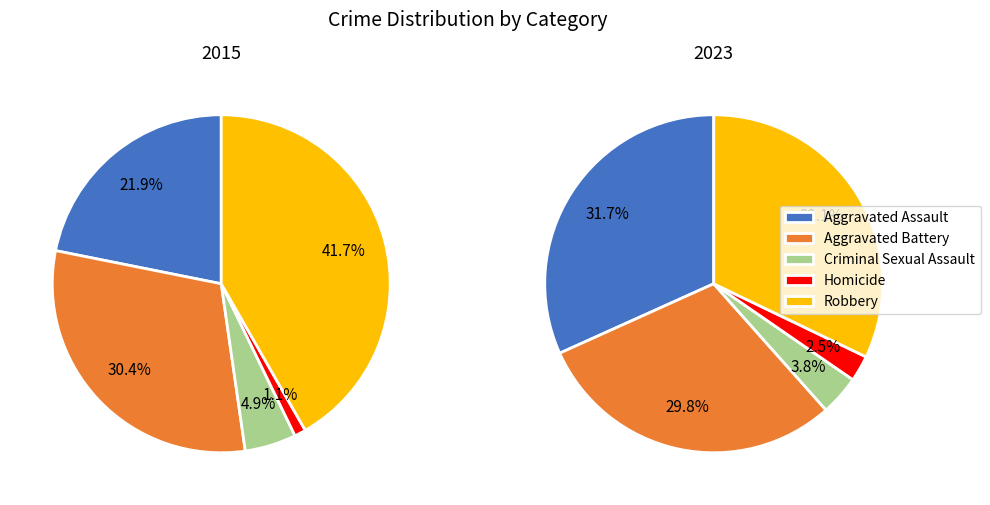

Does any single category account for the majority?

No